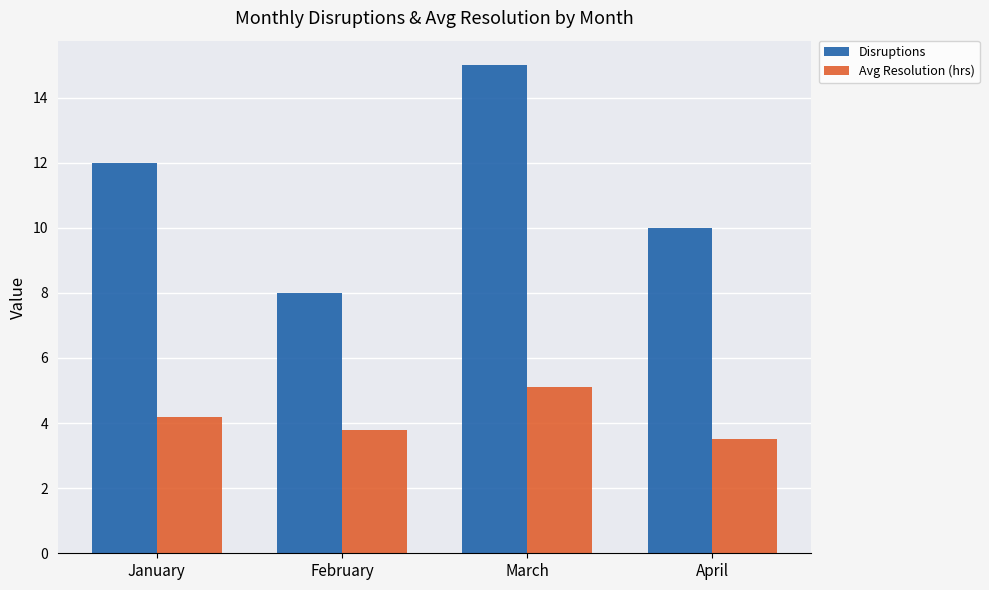

What is the value of the Avg Resolution (hrs) bar at the 4th from the left?

3.5